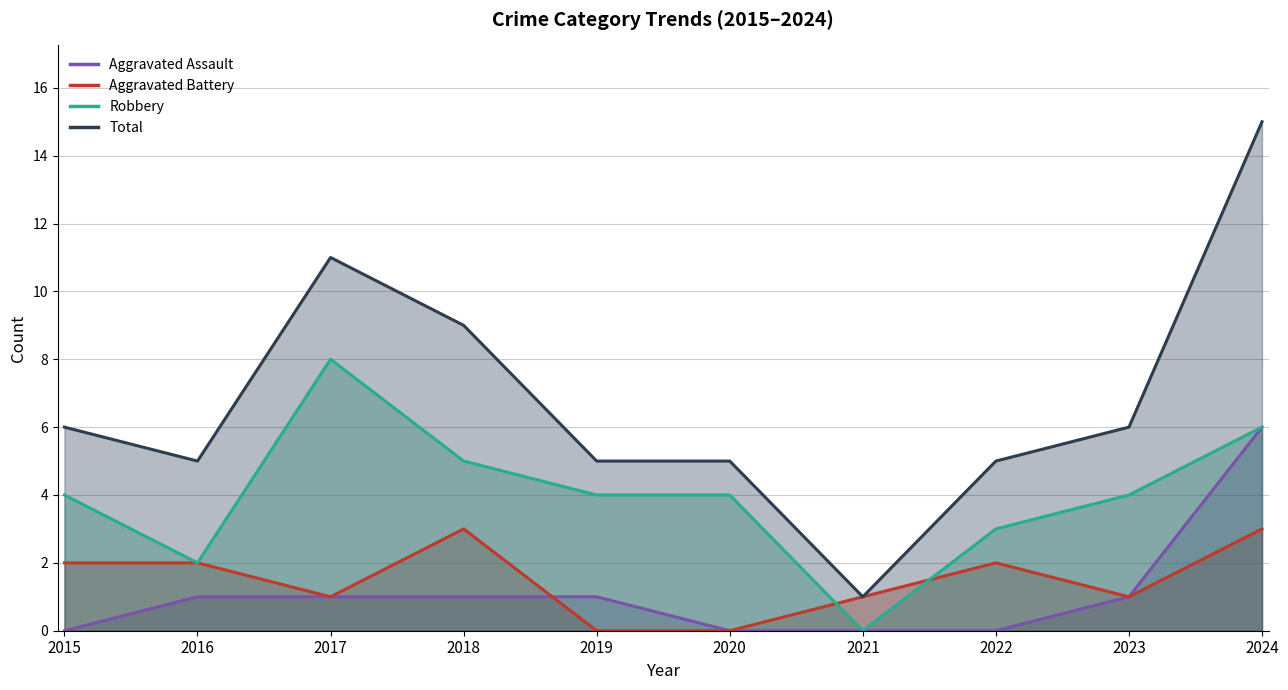

What is the sum of all Total values?

68